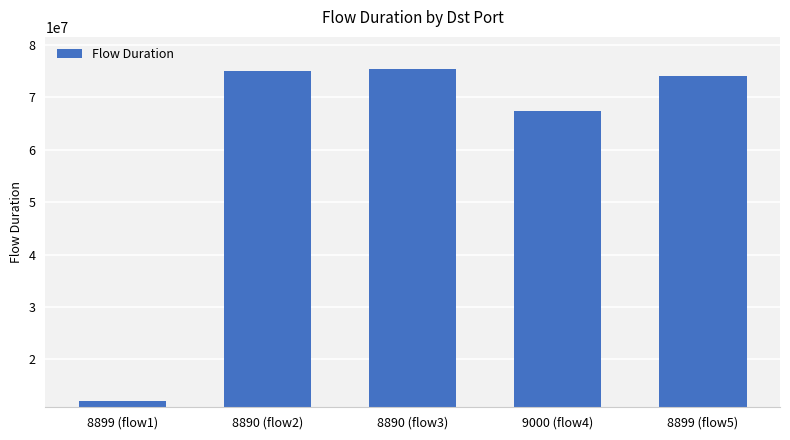

What is the maximum value shown in the chart?

75479182